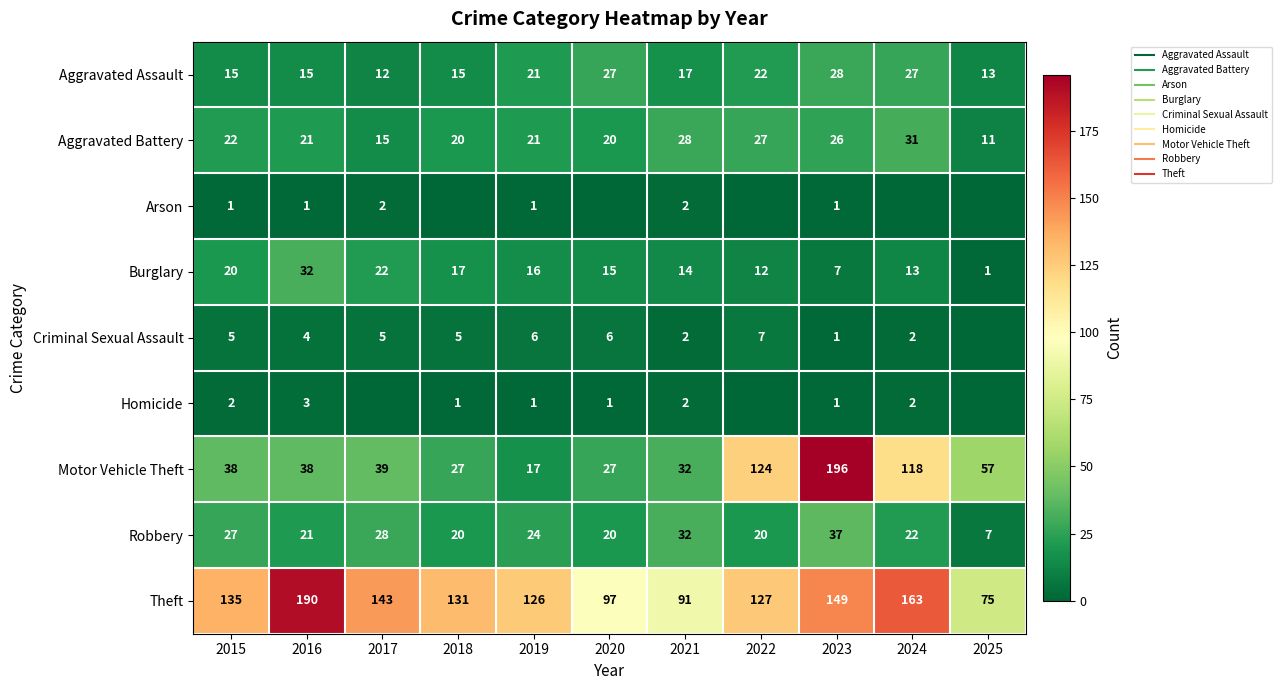

What is the total value across all series at 2023?

446